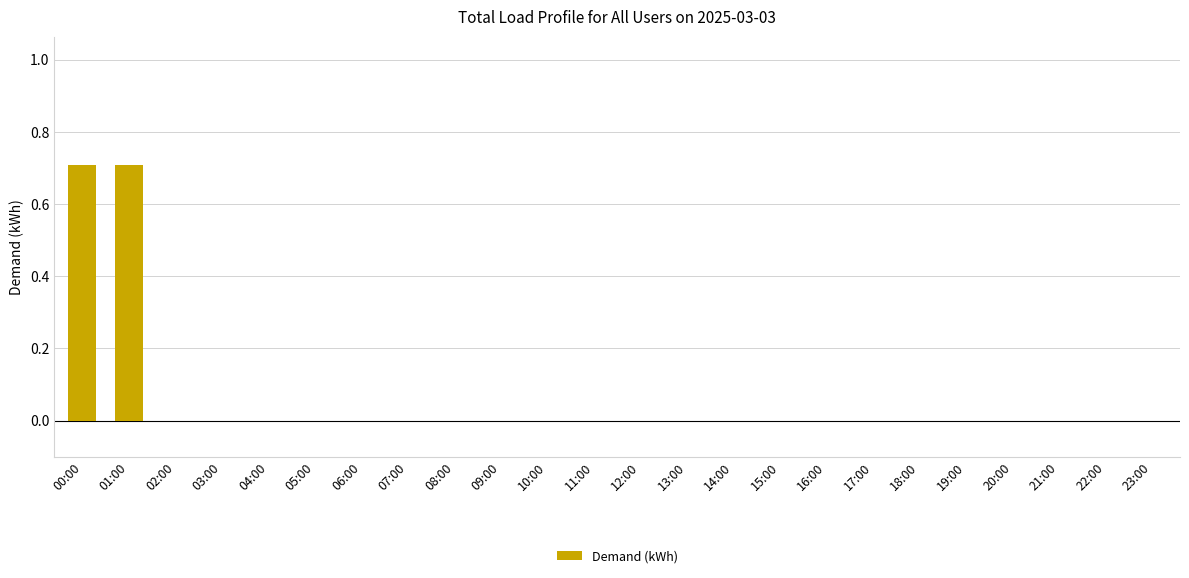

Reading left to right, transcribe all the data shown in this chart.

0.7	0.7	0.0	0.0	0.0	0.0	0.0	0.0	0.0	0.0	0.0	0.0	0.0	0.0	0.0	0.0	0.0	0.0	0.0	0.0	0.0	0.0	0.0	0.0